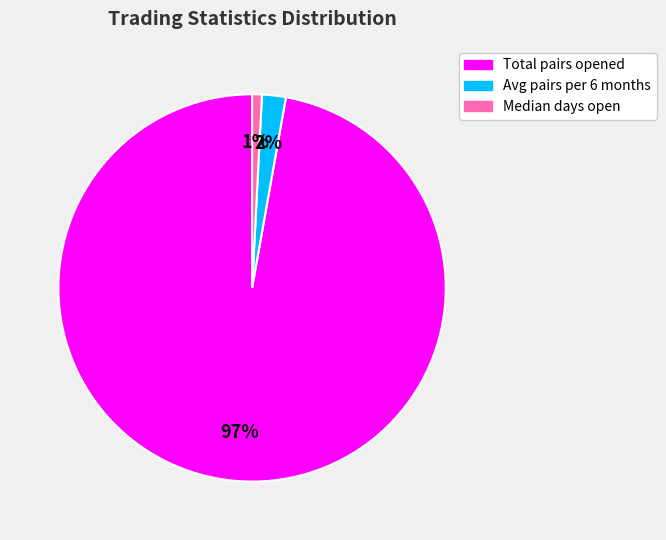

Is the sum of Total pairs opened and Avg pairs per 6 months greater than half?

Yes